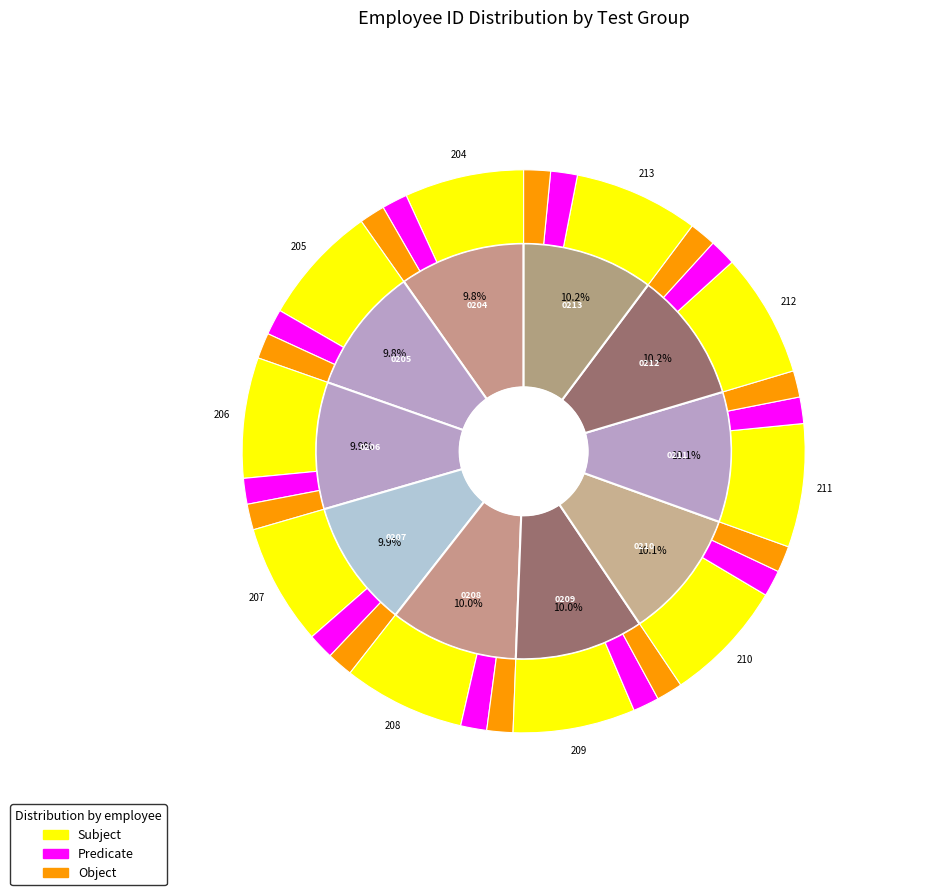

Is there a majority slice in this chart?

No